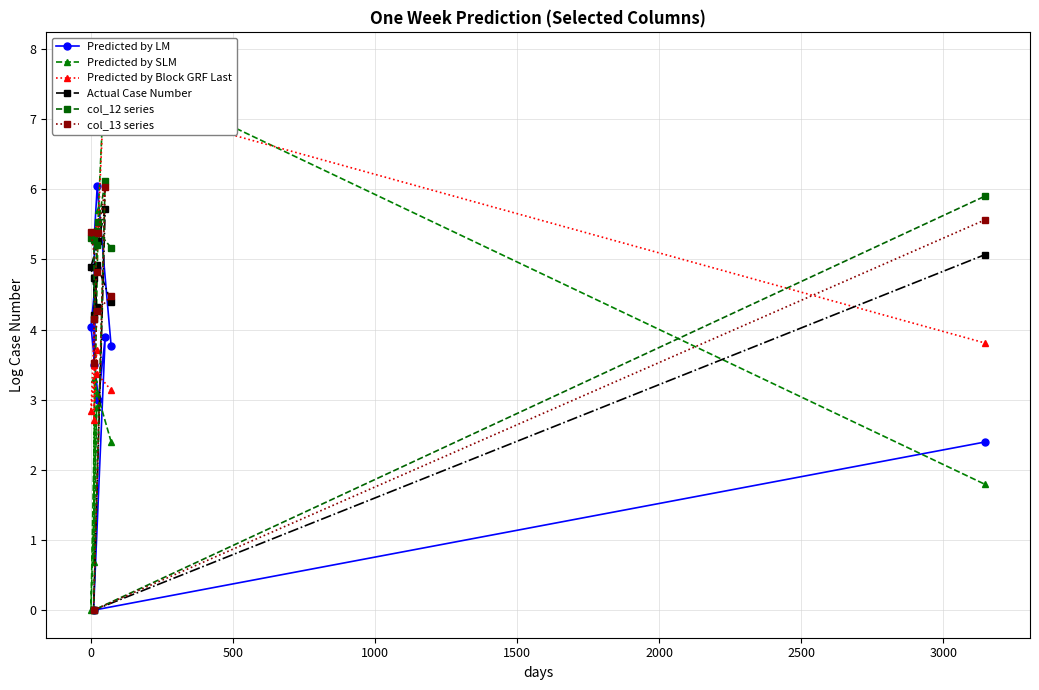

What is the value of the col_12 series point at the 5th from the left?

5.2